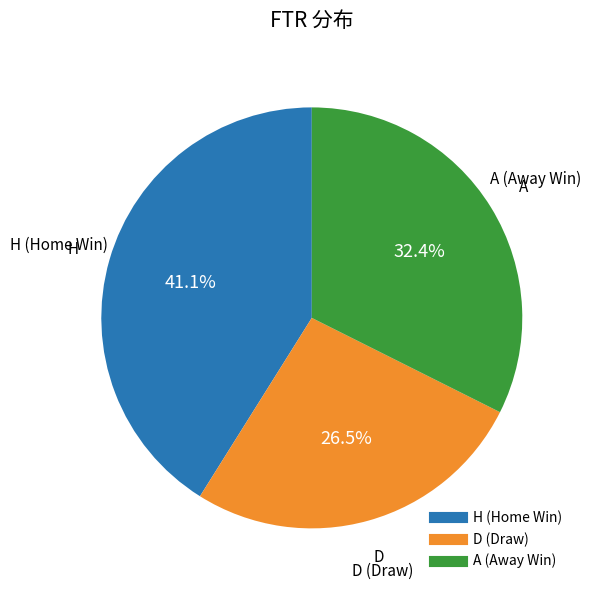

Is there any slice that represents more than half of the pie?

No